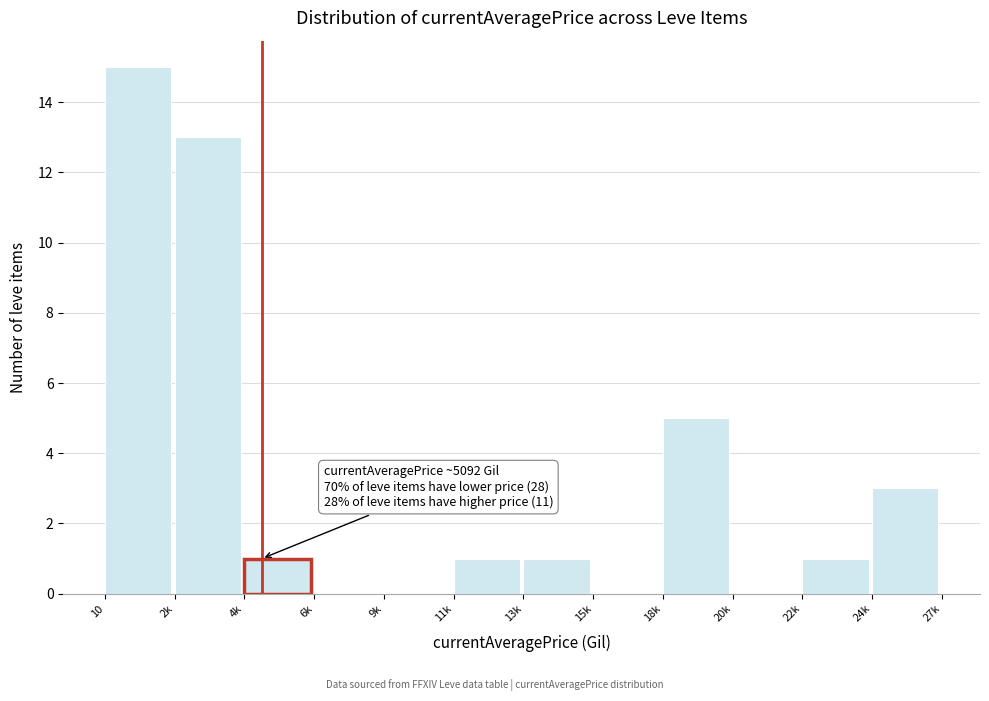

Reading left to right, list all the values displayed in this chart.

10=15	2k=13	4k=1	6k=0	9k=0	11k=1	13k=1	15k=0	18k=5	20k=0	22k=1	24k=3